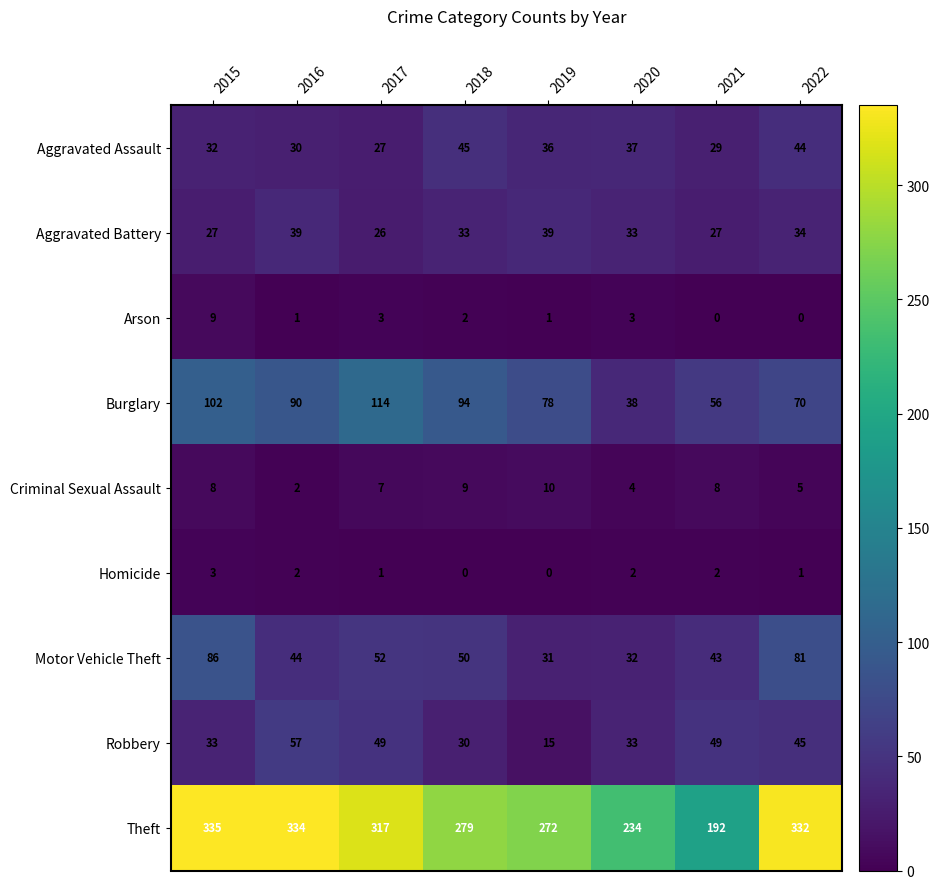

What is the difference between the Robbery values at 2022 and 2020?

12